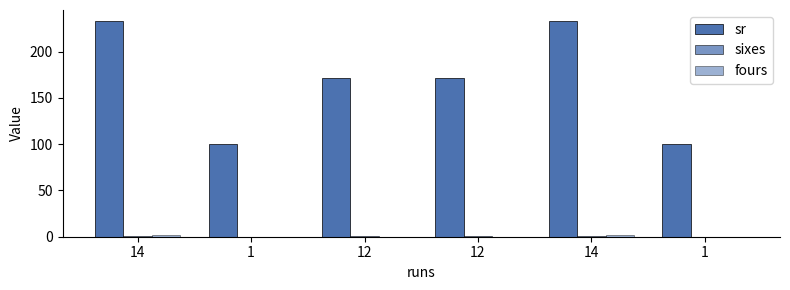

How many groups of bars are there?

6